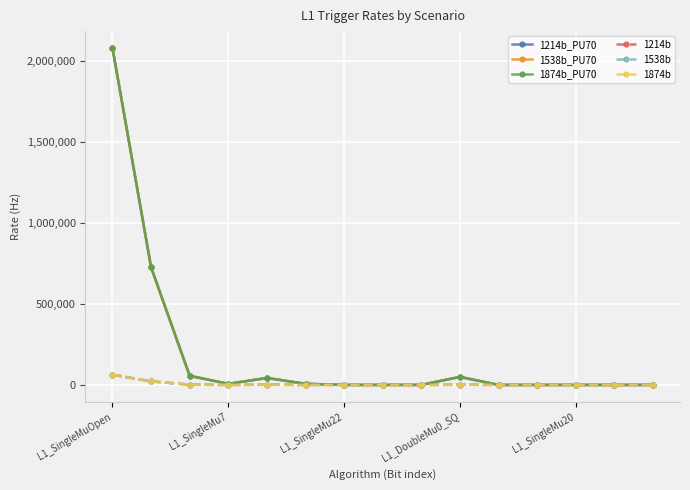

Is this an area chart (filled region under the line)?

No